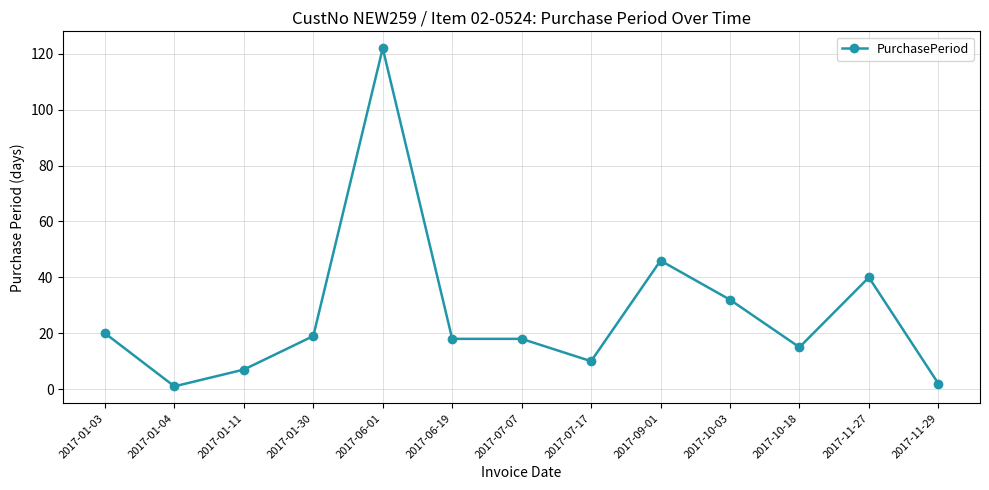

What is the difference between the maximum and minimum values?

121